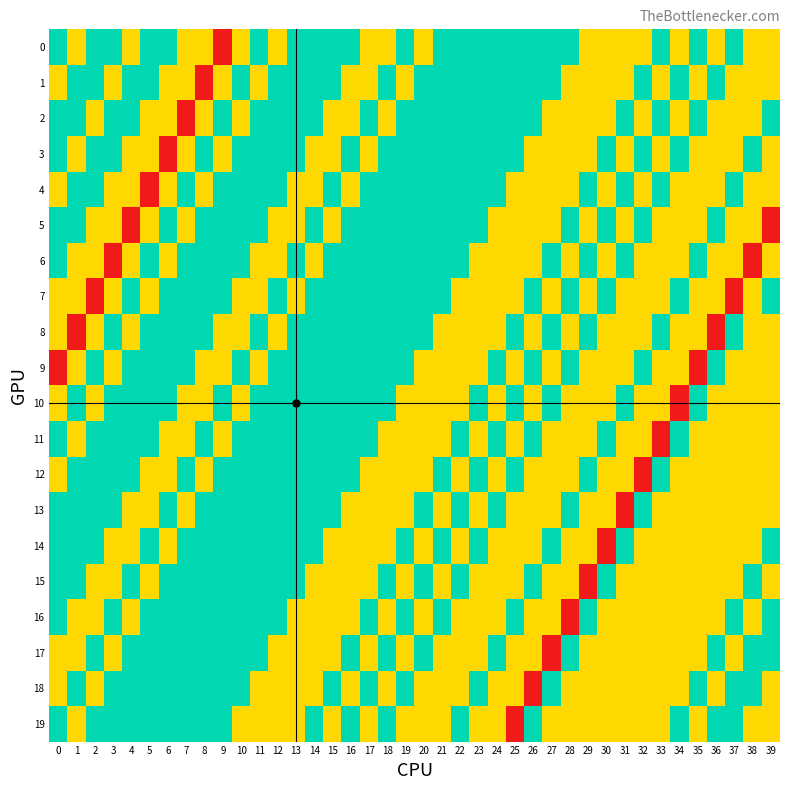

Count the number of categories in the chart.

40